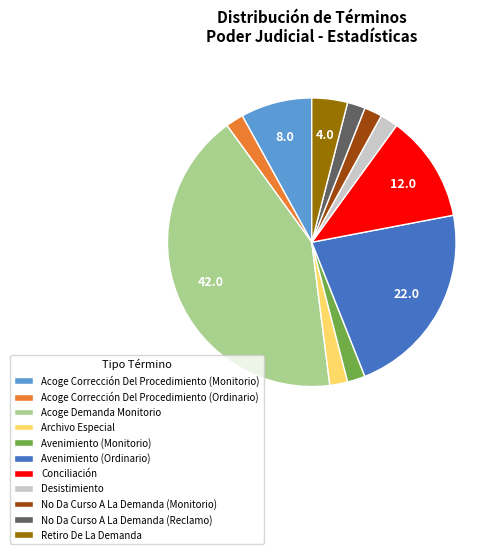

Does any single category account for the majority?

No